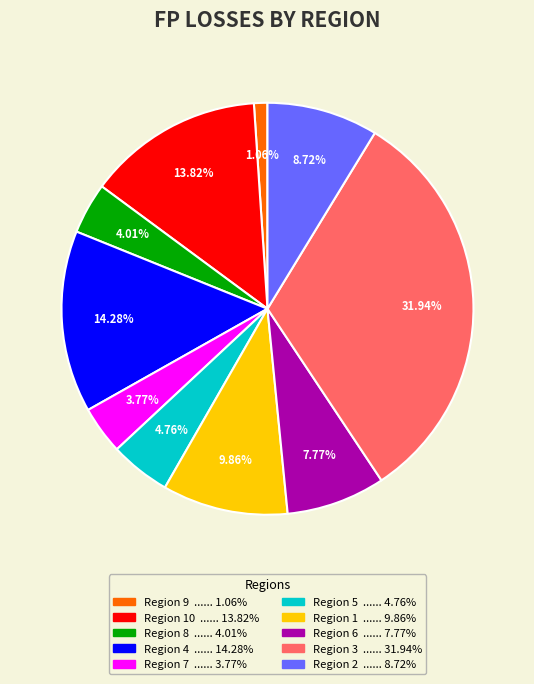

Count the number of slices in the pie.

10